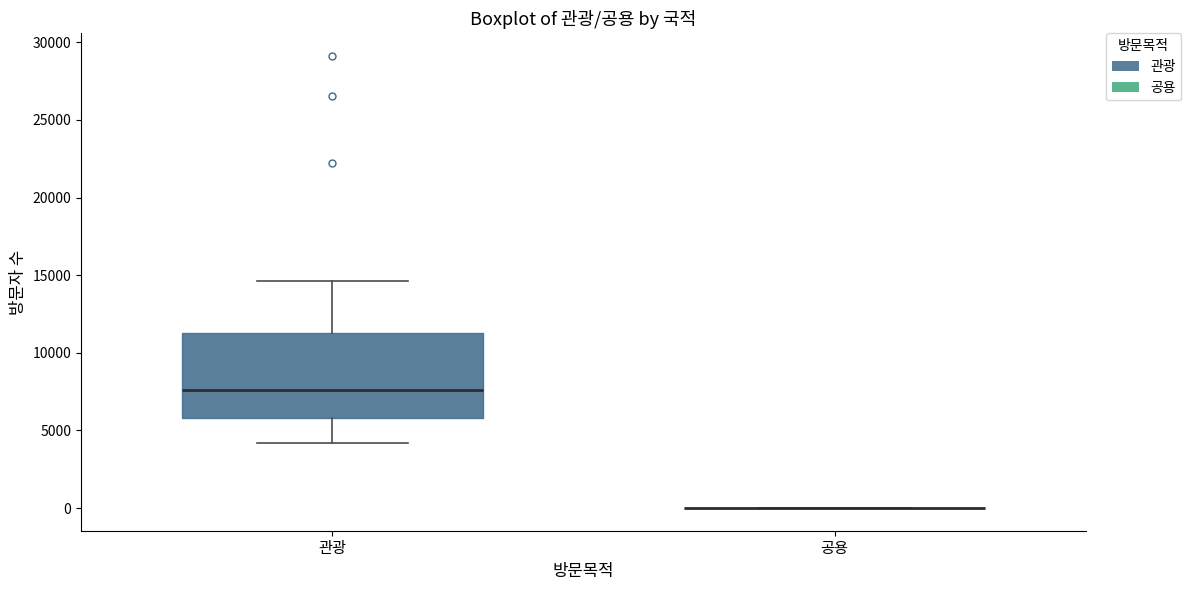

Reading left to right, transcribe this box plot: for each box, give where its median line is, the range the box spans, and where its two whiskers end, as read against the y-axis. The values are not printed on the chart, so give them approximately, as read against the axis.

관광: median 7500, box 6000 to 11500, whiskers 4000 to 14500
공용: box collapsed to a line at 0, whiskers 0 to 0